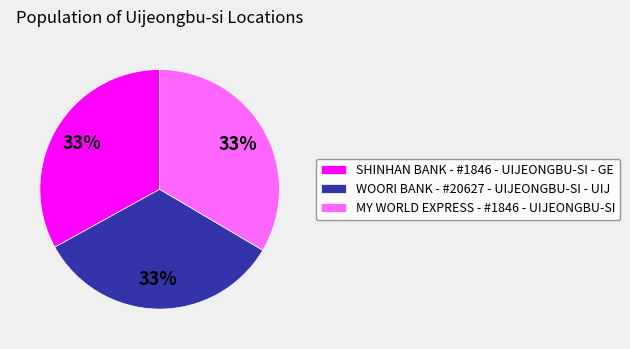

Do MY WORLD EXPRESS - #1846 - UIJEONGBU-SI and SHINHAN BANK - #1846 - UIJEONGBU-SI - GE together represent more than half of the pie?

Yes